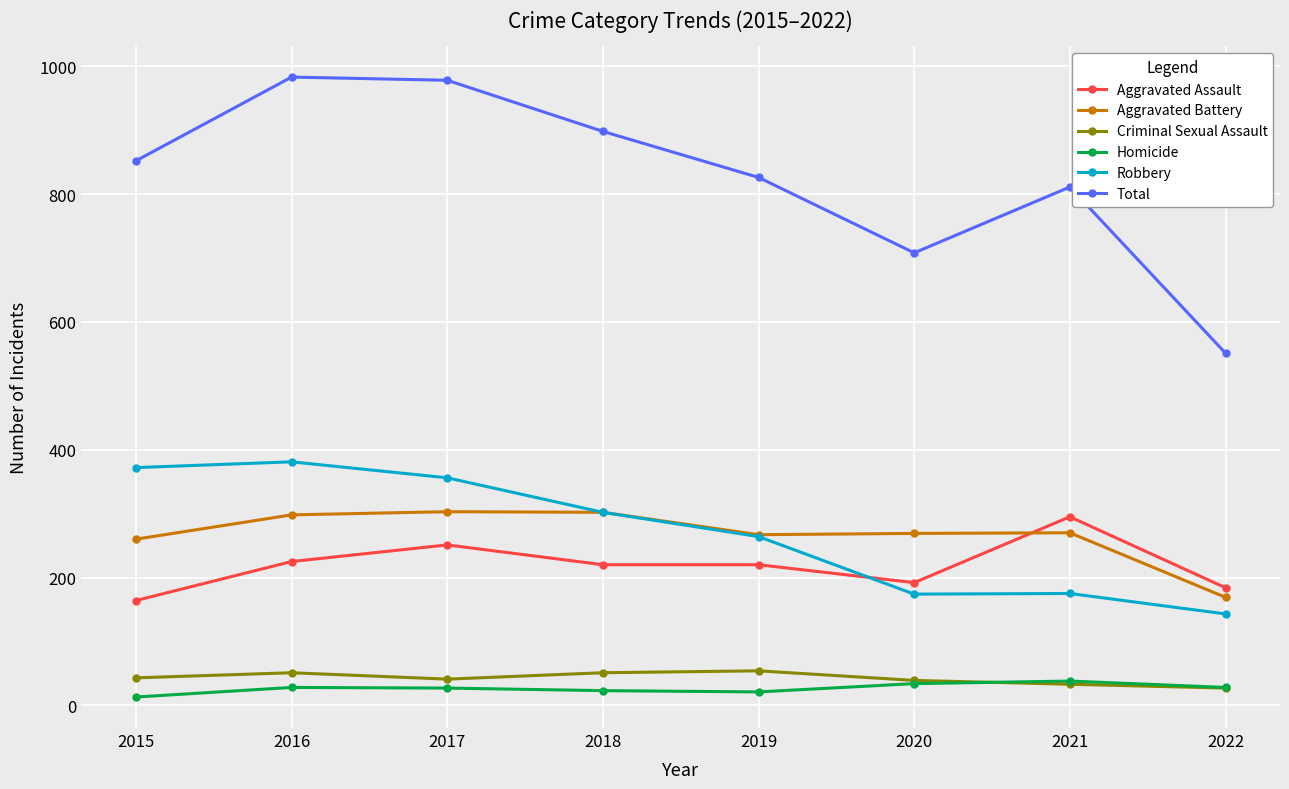

What is the total value across all series at 2017?

1956